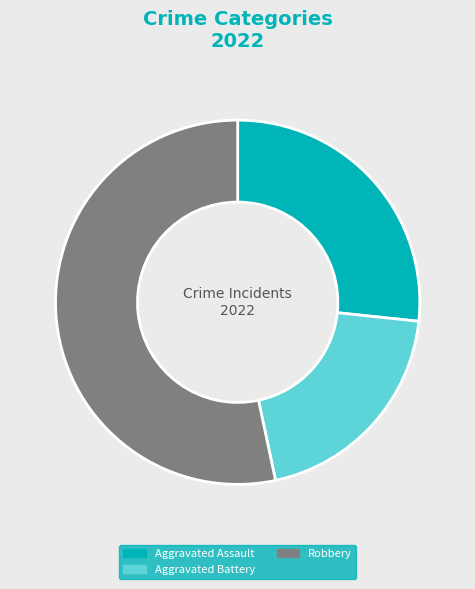

Combined, do Robbery and Aggravated Battery account for over 50%?

Yes